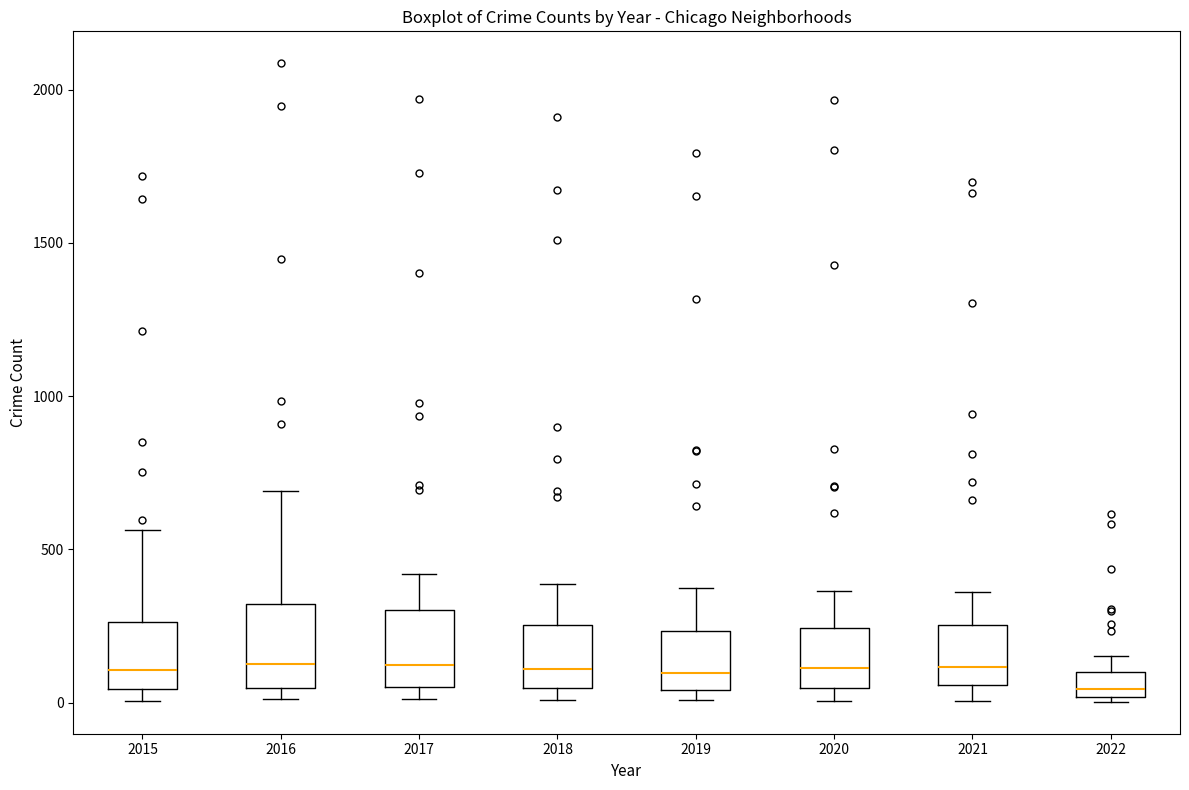

Reading left to right, transcribe this box plot: for each box, give where its median line is, the range the box spans, and where its two whiskers end, as read against the y-axis. The values are not printed on the chart, so give them approximately, as read against the axis.

2015: median 100, box 50 to 250, whiskers 0 to 550
2016: median 150, box 50 to 300, whiskers 0 to 700
2017: median 100, box 50 to 300, whiskers 0 to 400
2018: median 100, box 50 to 250, whiskers 0 to 400
2019: median 100, box 50 to 250, whiskers 0 to 400
2020: median 100, box 50 to 250, whiskers 0 to 350
2021: median 100, box 50 to 250, whiskers 0 to 350
2022: median 50, box 0 to 100, whiskers 0 to 150